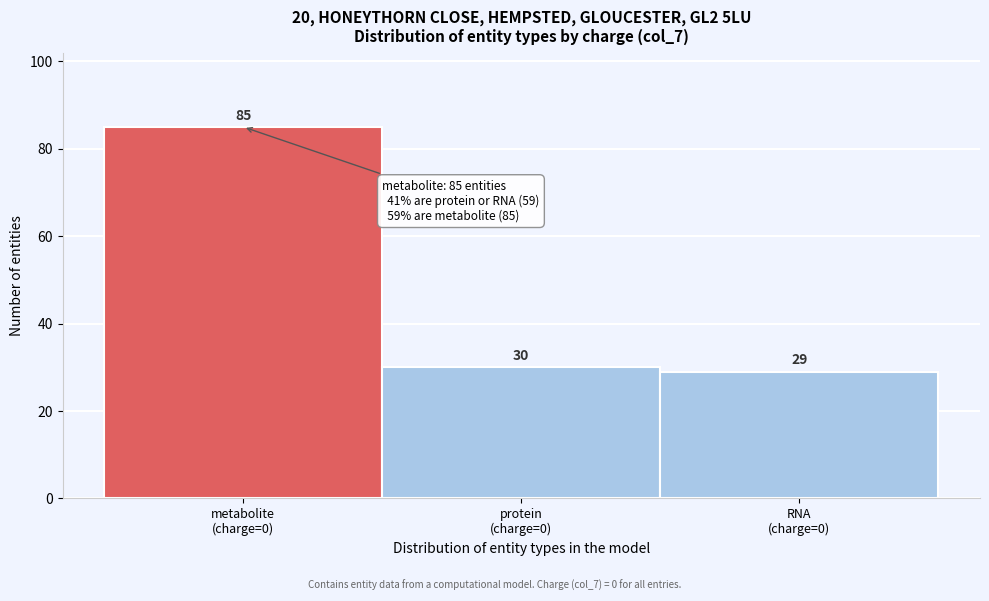

Reading right to left, transcribe all the data shown in this chart.

29	30	85